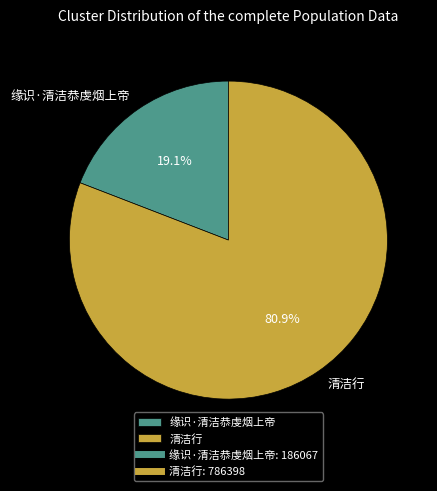

What is the total percentage of 清洁行 and 缘识·清洁恭虔烟上帝?

100.0%